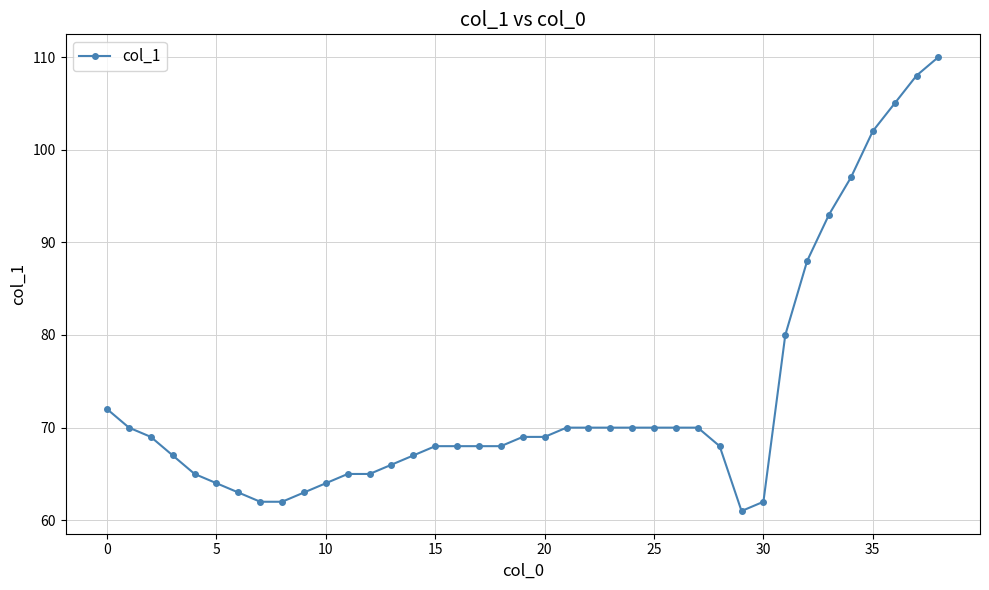

What is the average value?

73